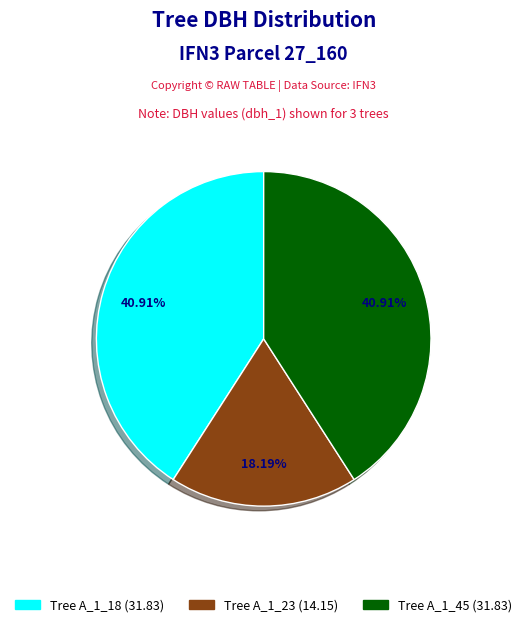

Is there any slice that represents more than half of the pie?

No